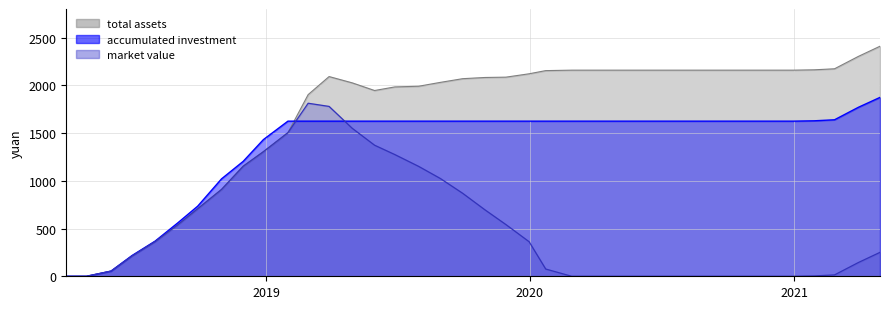

How many values in the accumulated_investment series are below 1625?

10